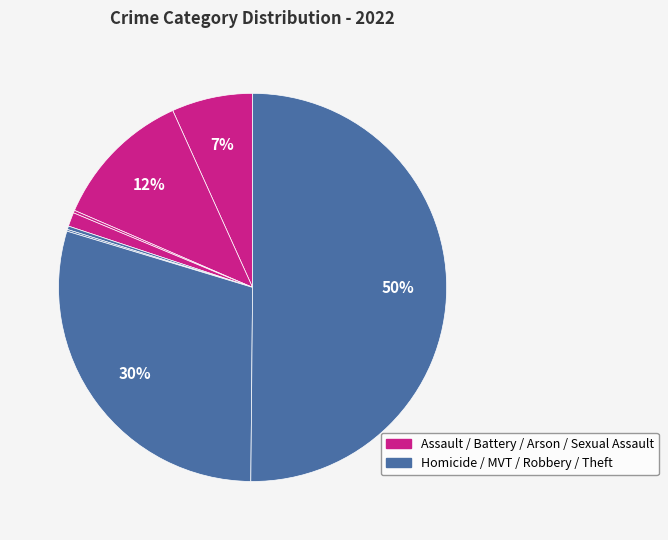

Count the number of slices in the pie.

8